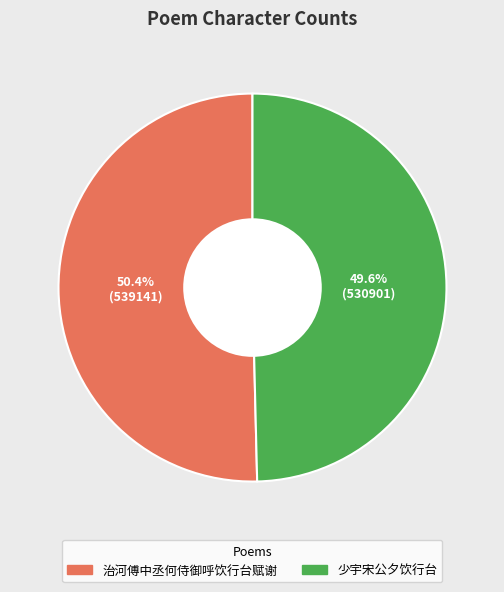

The 少宇宋公夕饮行台 slice represents 50% of the pie. True or false?

True